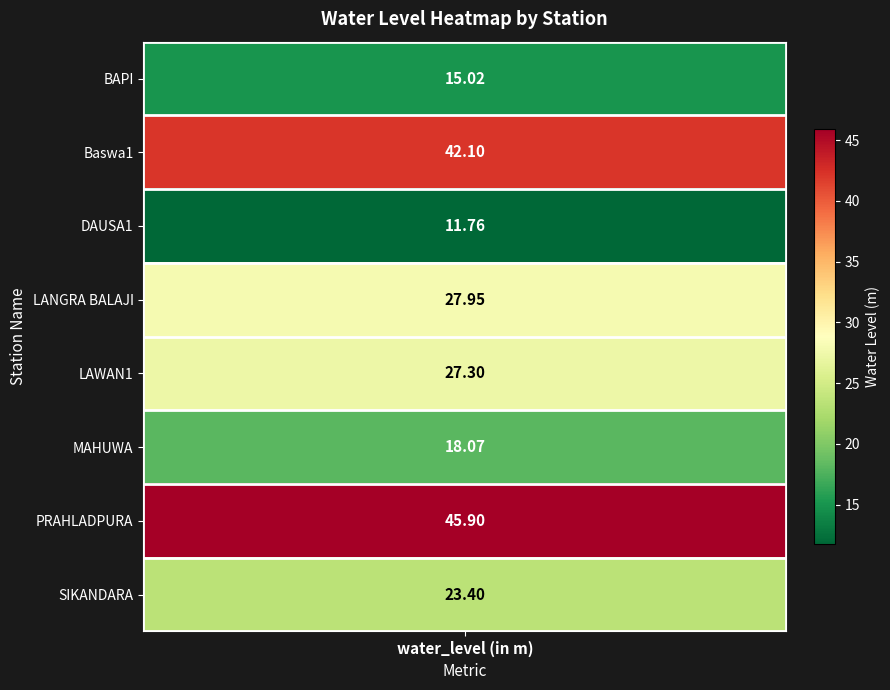

True or false: the data shows 17.3 at LANGRA BALAJI.

False